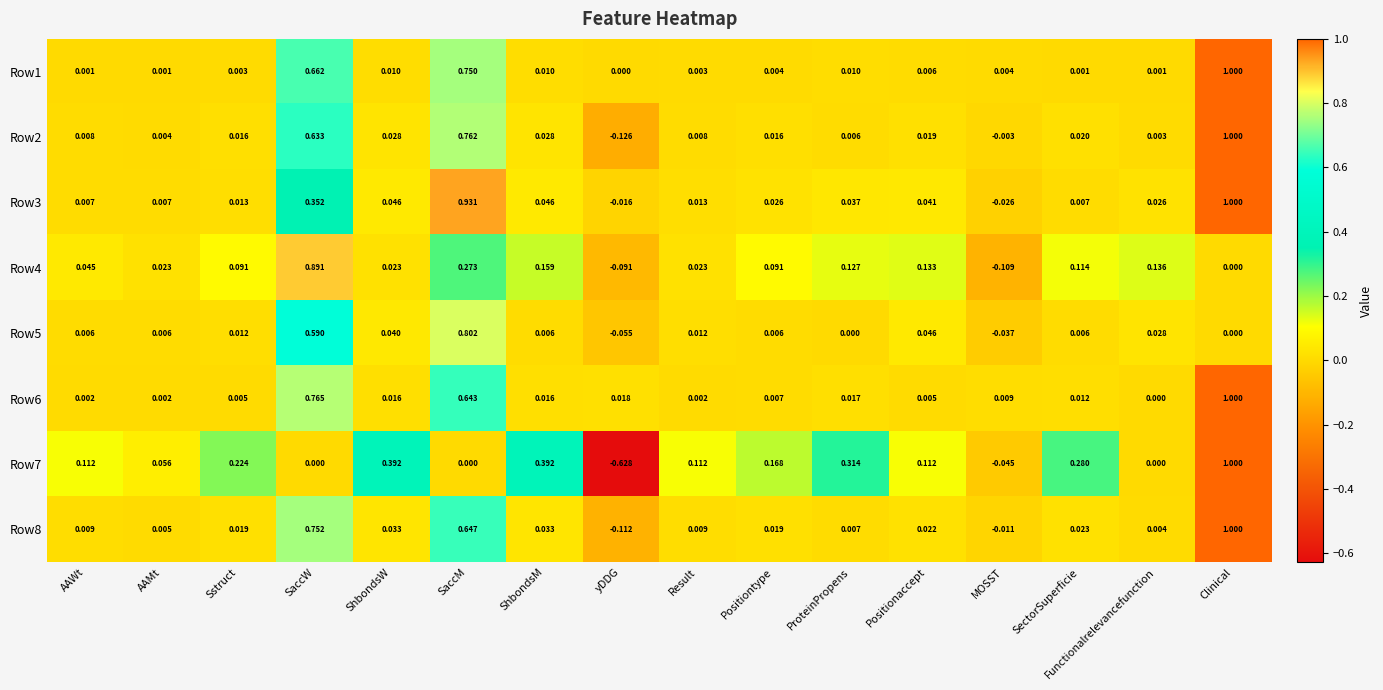

How many data points in Row1 are above 0?

15